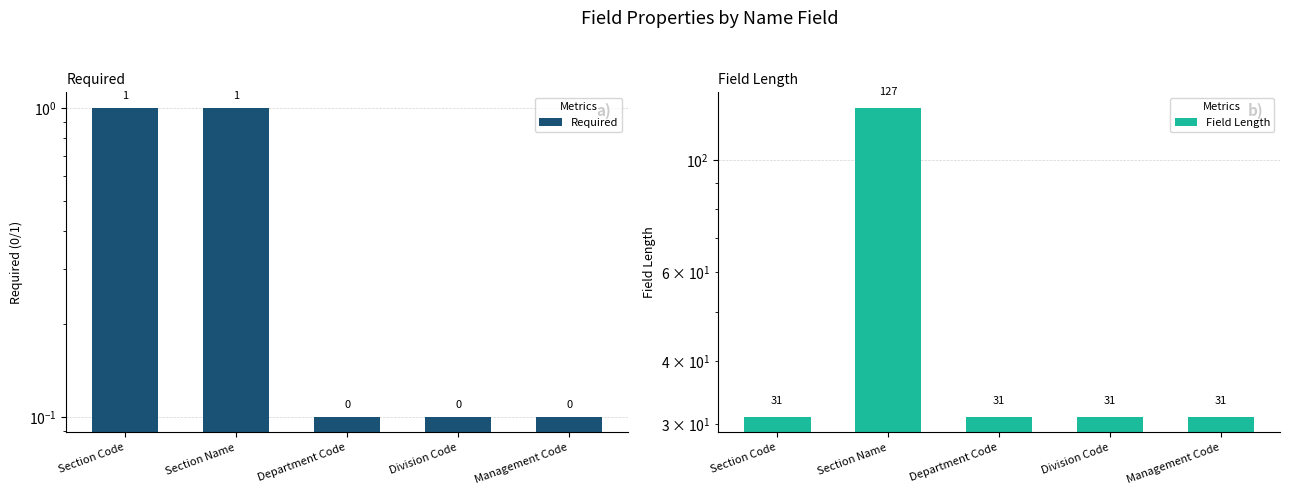

What is the difference between the second highest and second lowest values in the Required series?

0.9